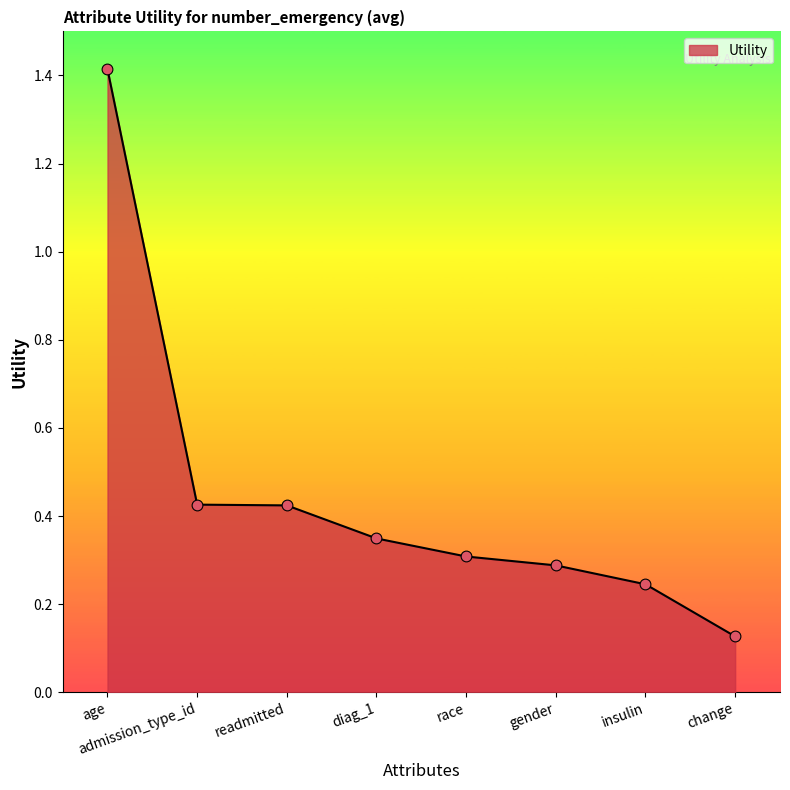

What is the change in value from readmitted to change?

-0.3